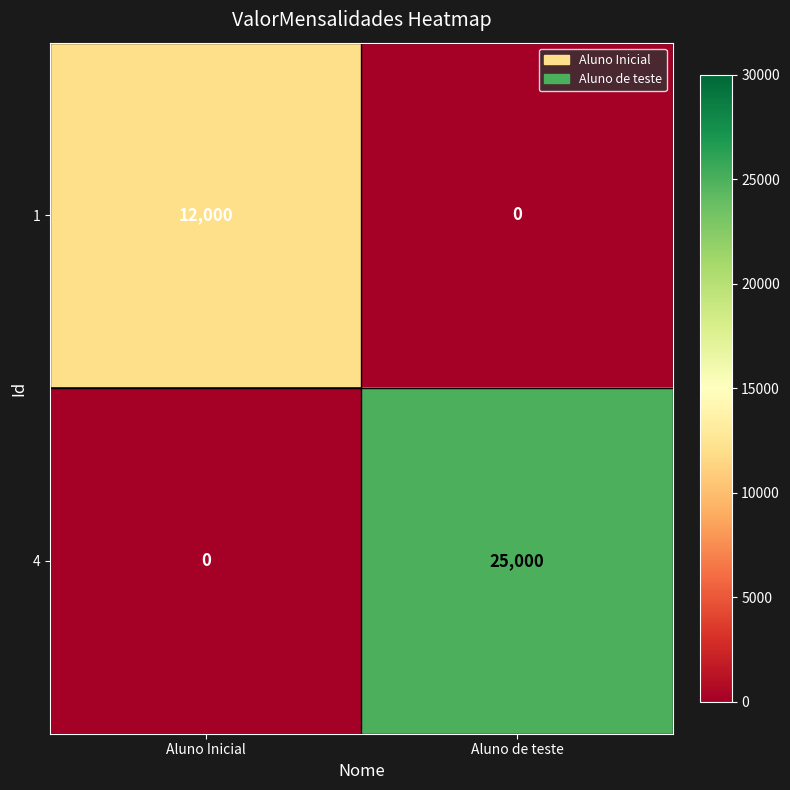

Reading right to left, extract all data points from this chart.

1: 0	12000
4: 25000	0